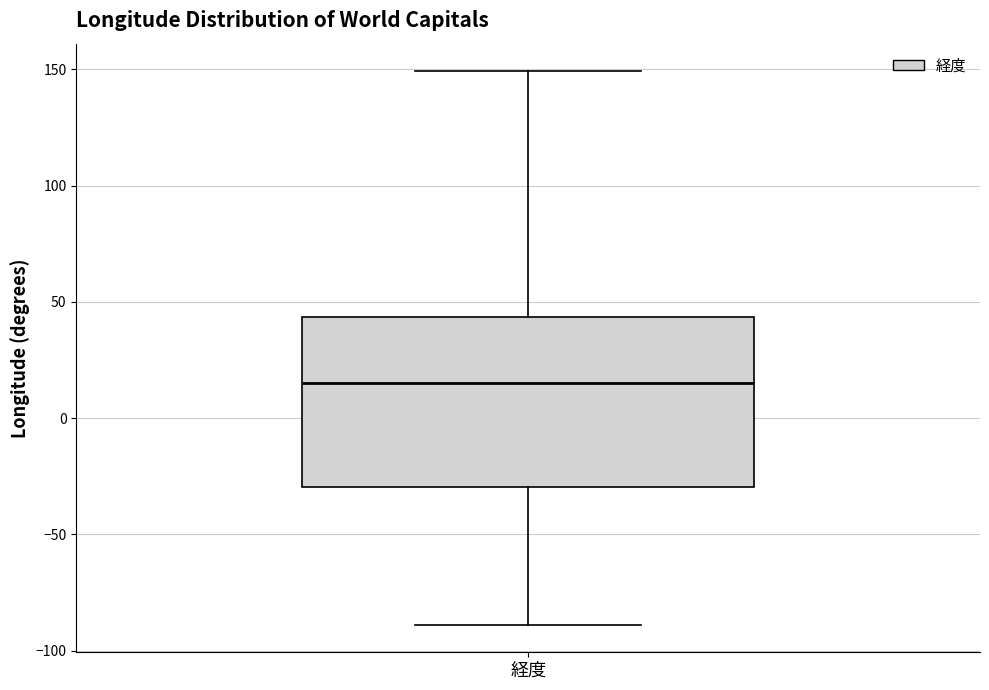

Read this box plot against the y-axis: the position of the median line, the range covered by the box, and the ends of both whiskers. The values are not printed on the chart, so give them approximately, as read against the axis.

median 15, box -30 to 45, whiskers -90 to 150